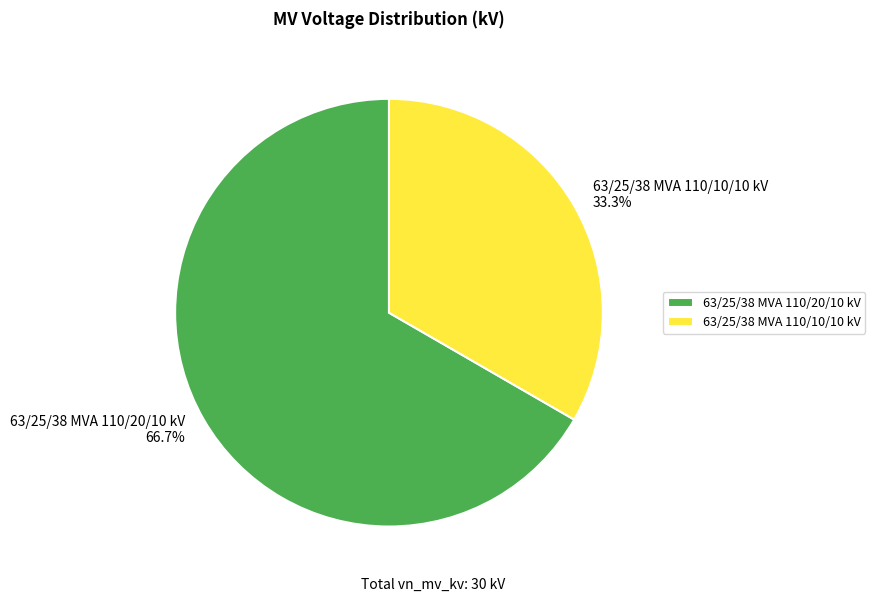

True or false: 63/25/38 MVA 110/20/10 kV accounts for 67% of the total.

True